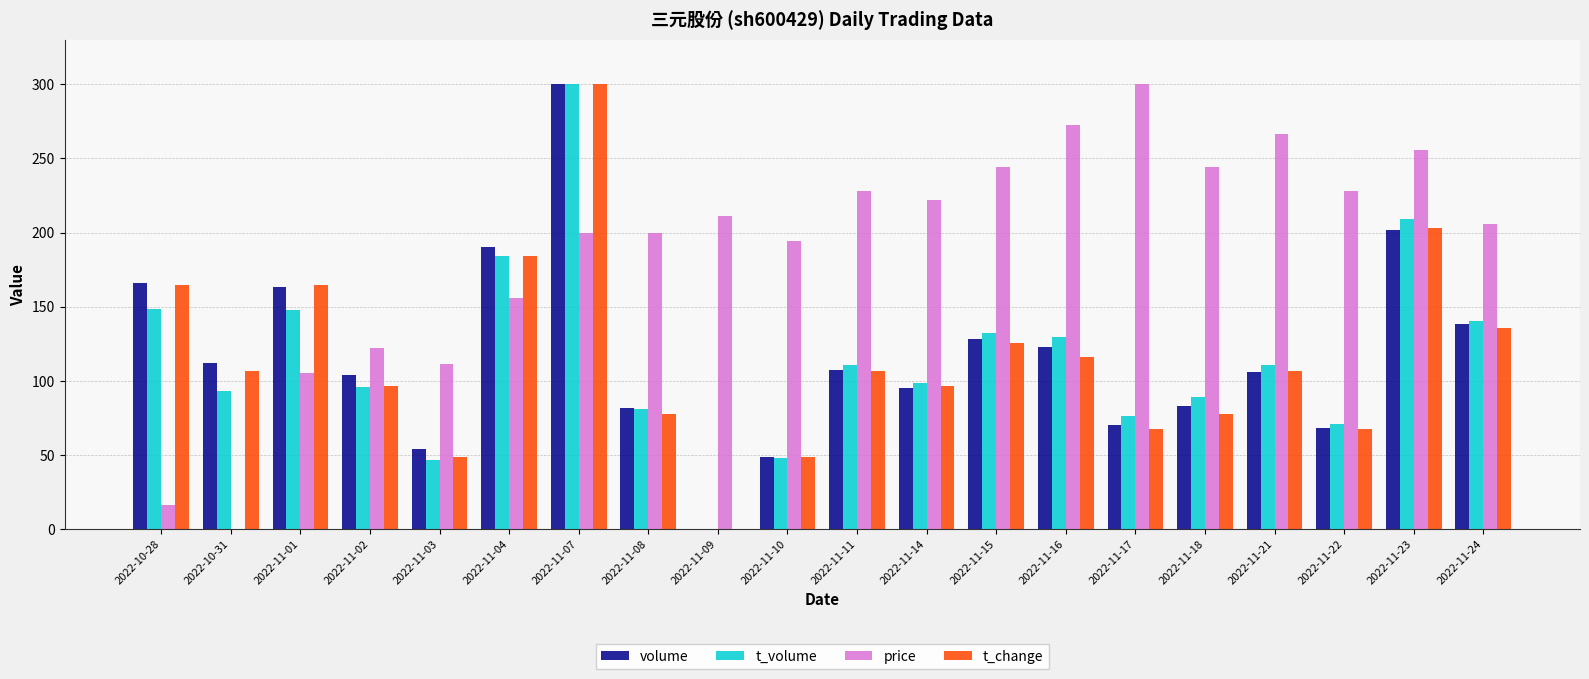

What is the average value of the price series?

189.2